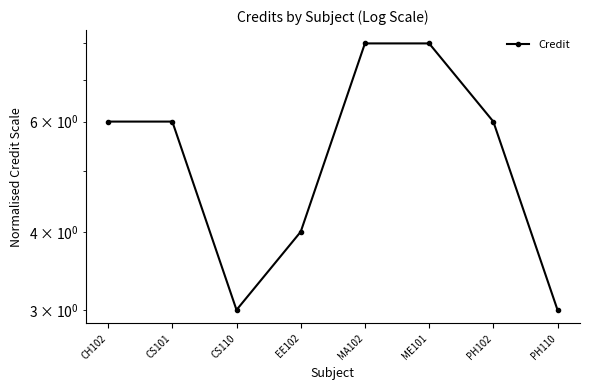

Reading left to right, what are all the values shown in this chart?

6	6	3	4	8	8	6	3